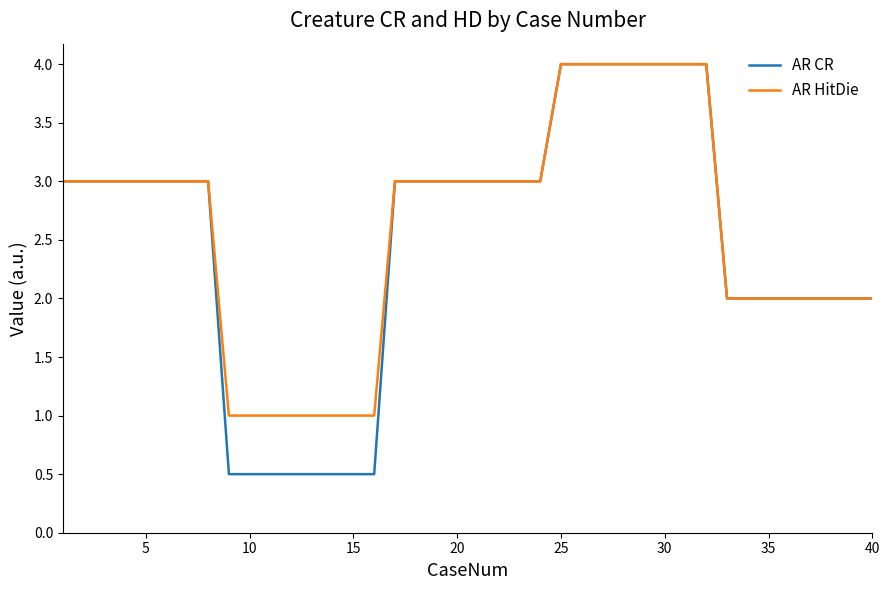

Which series has the widest spread of values?

AR CR